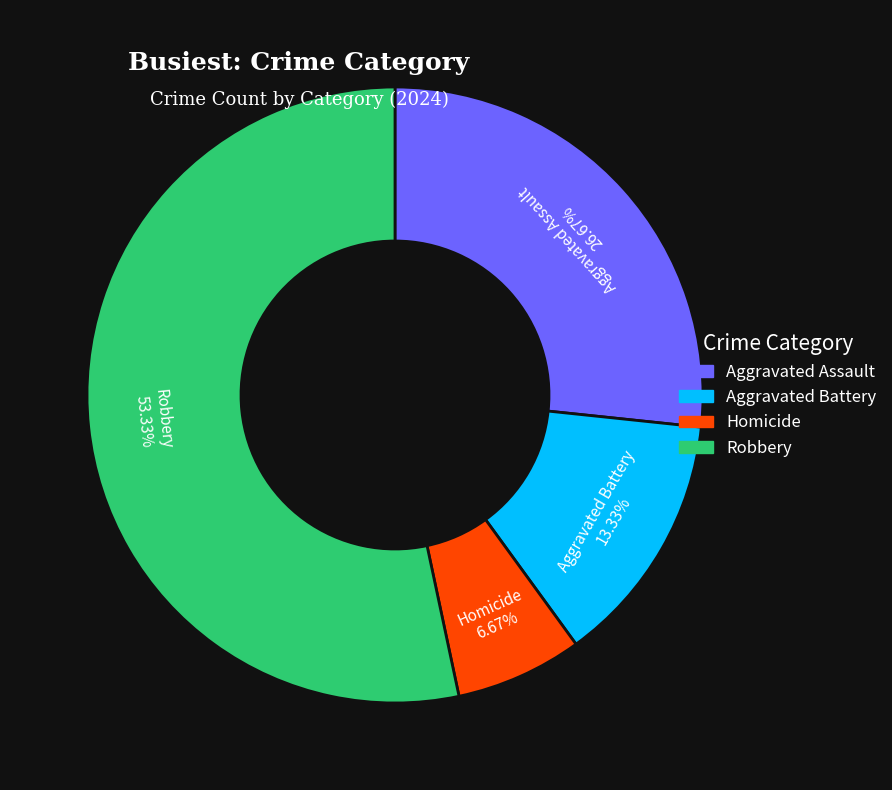

The Aggravated Battery slice represents 7% of the pie. True or false?

False